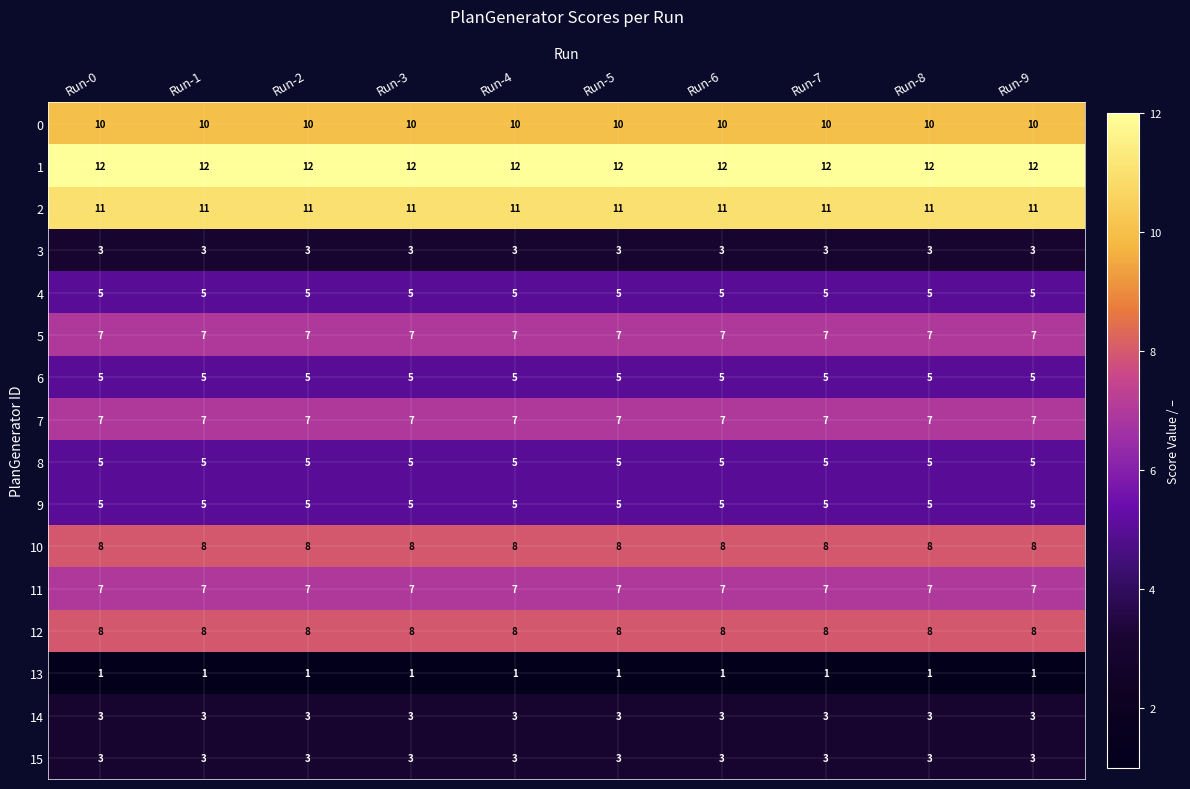

What is the spread (max minus min) of values at Run-5?

11